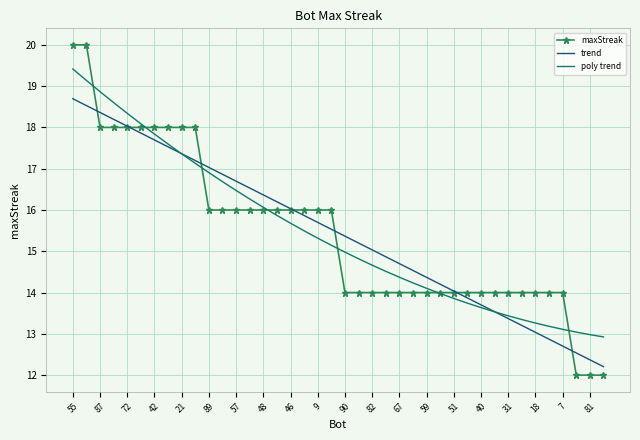

Rank the series by their maximum value, from lowest to highest.

trend, poly trend, maxStreak